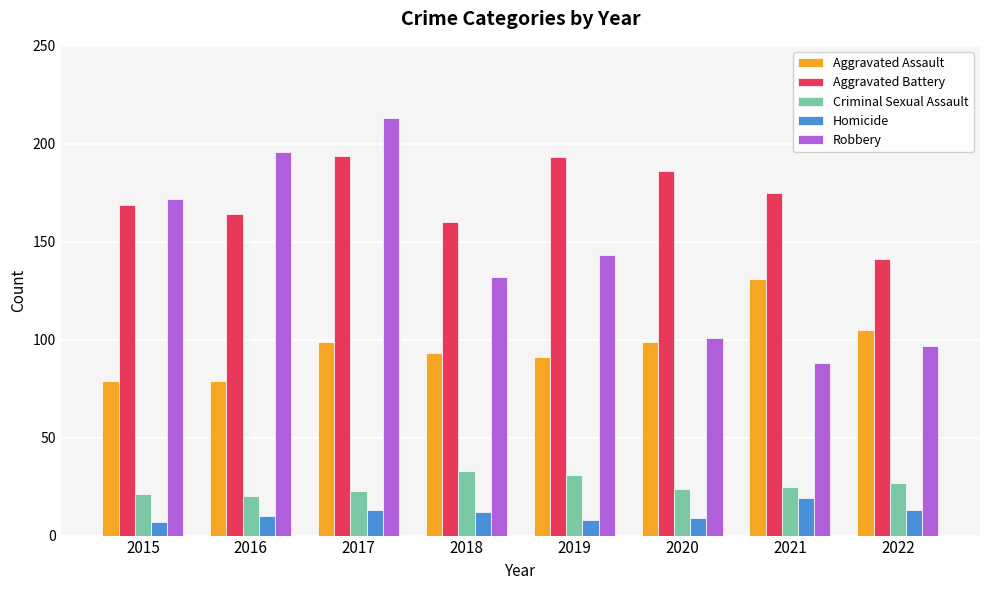

List the series in order of their peak value, lowest first.

Homicide, Criminal Sexual Assault, Aggravated Assault, Aggravated Battery, Robbery